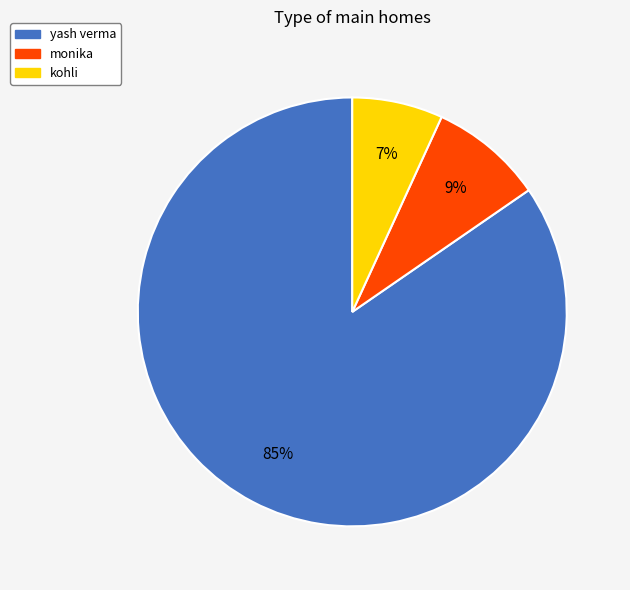

Does any single category account for the majority?

Yes